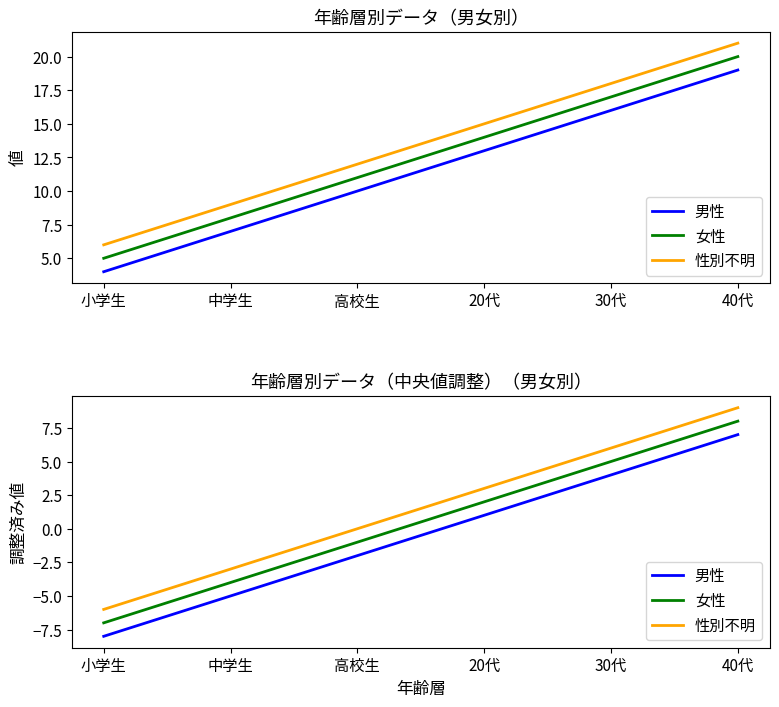

At which label does 女性 reach its minimum?

小学生